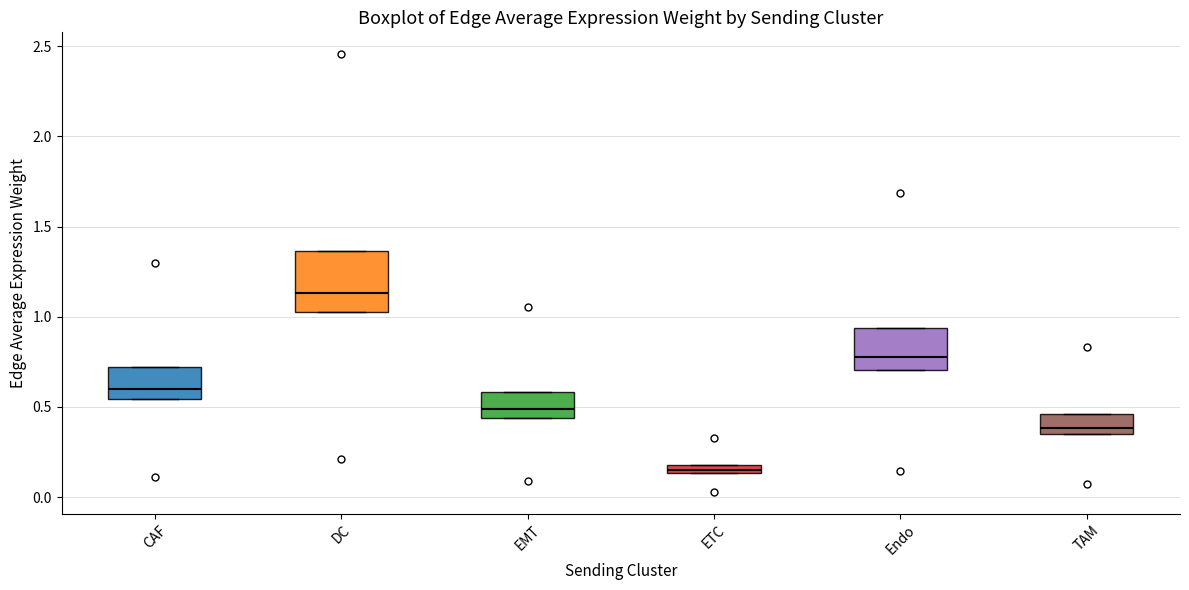

Which box has the highest median line?

DC